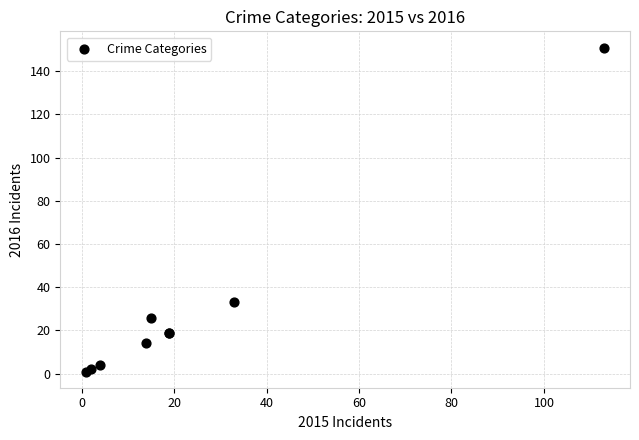

What Y value in the scatter plot is closest to 76?

33